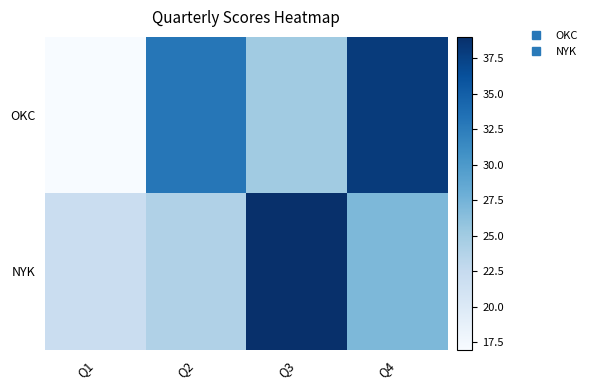

Reading left to right, what are all the values shown in this chart?

OKC: Q1=17	Q2=33	Q3=25	Q4=38
NYK: Q1=22	Q2=24	Q3=39	Q4=27